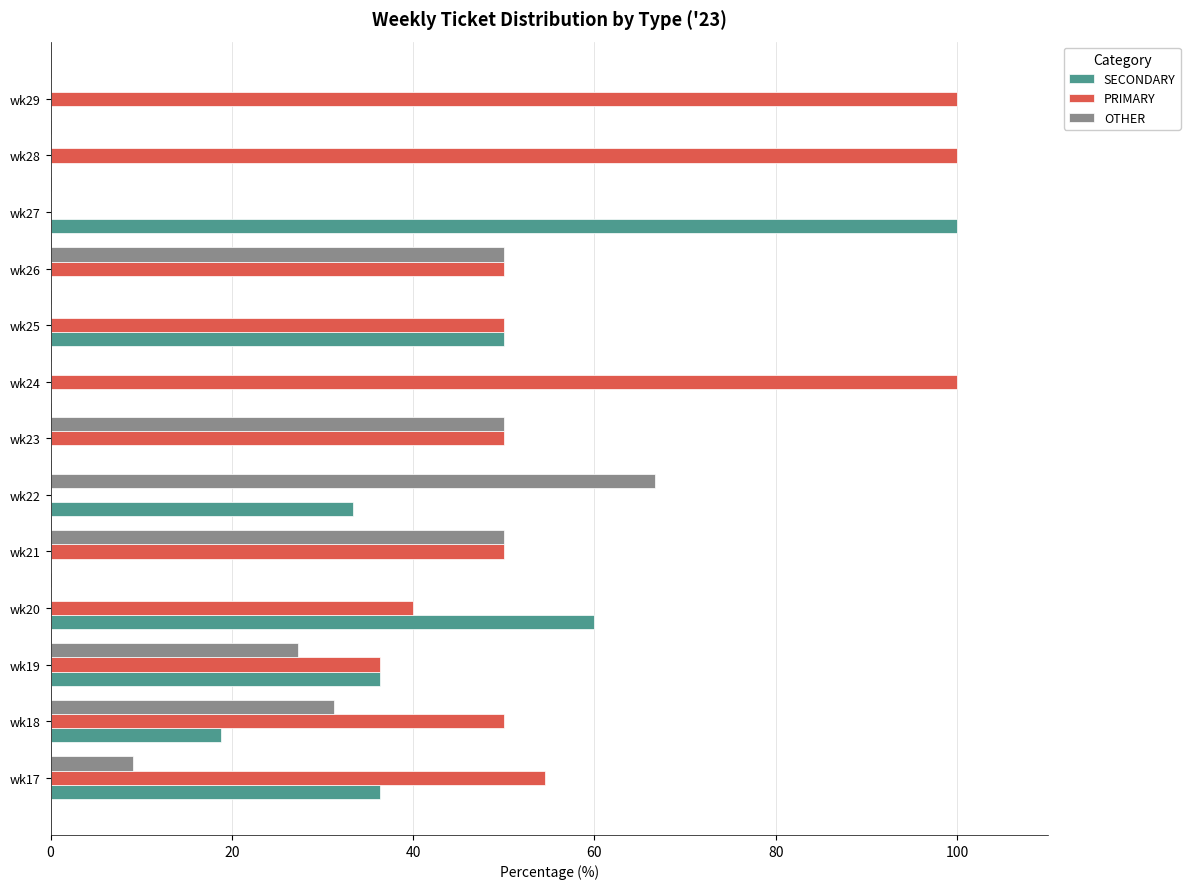

Which series has the largest total across all categories?

PRIMARY